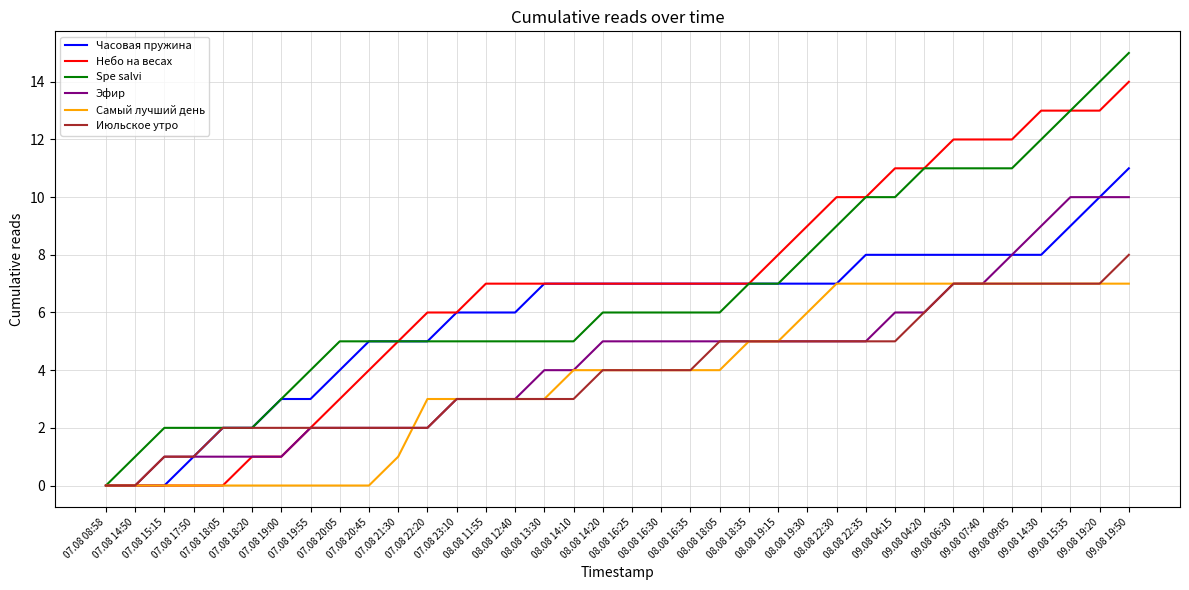

What is the highest value of the Часовая пружина series?

11